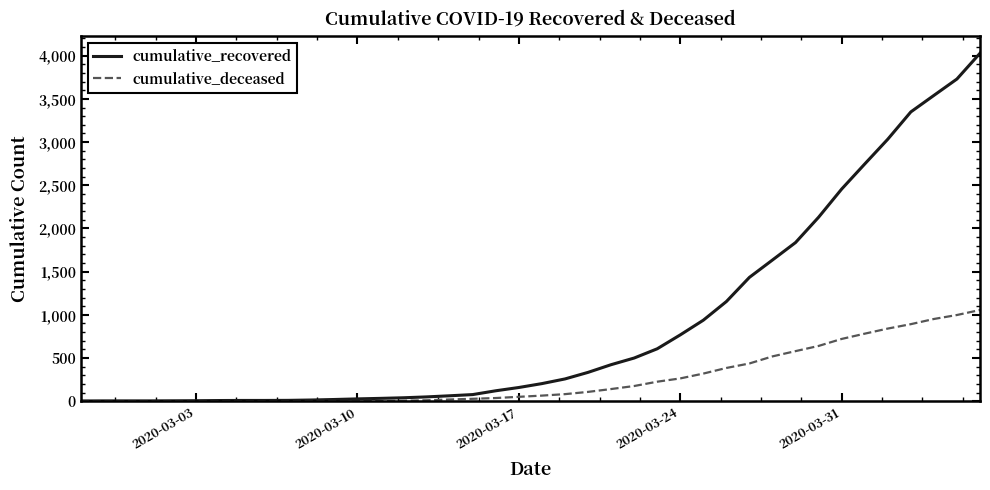

Which series has the widest spread of values?

cumulative_recovered